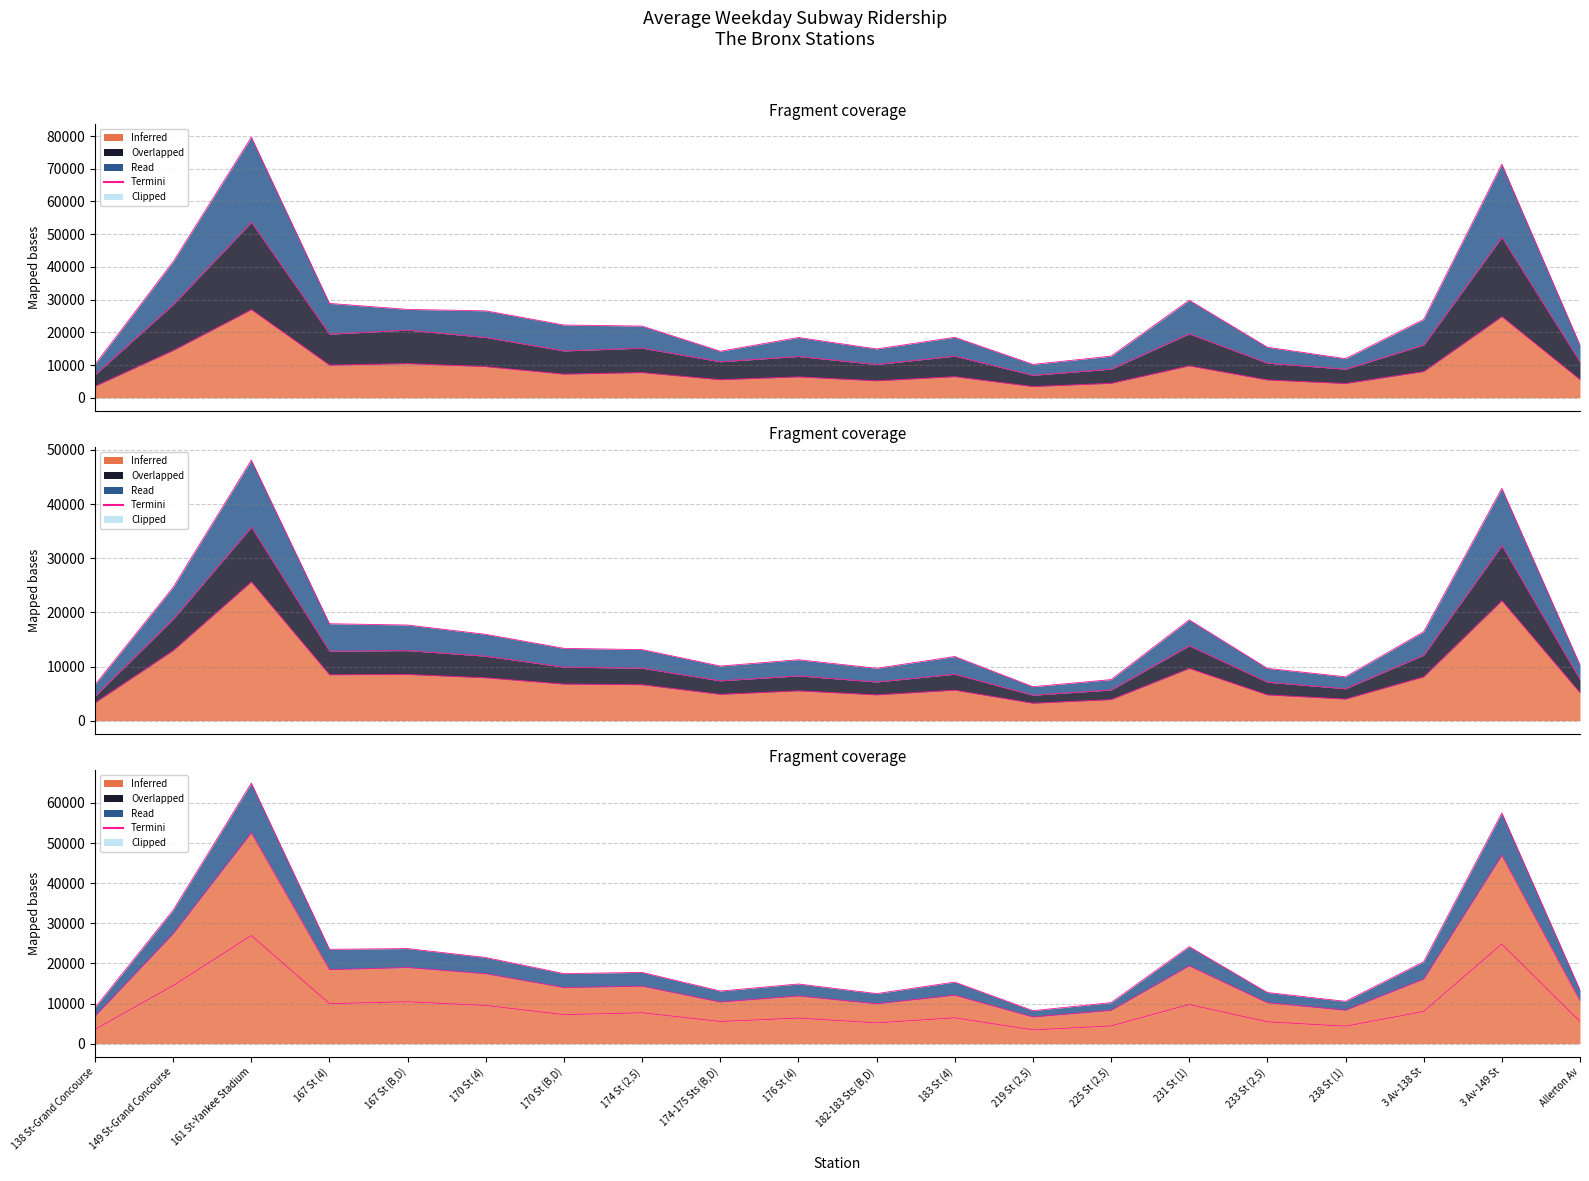

Rank the categories by value from highest to lowest.

161 St-Yankee Stadium, 3 Av-149 St, 149 St-Grand Concourse, 231 St (1), 167 St (B,D), 167 St (4), 170 St (4), 3 Av-138 St, 174 St (2,5), 170 St (B,D), 183 St (4), 176 St (4), Allerton Av, 174-175 Sts (B,D), 233 St (2,5), 182-183 Sts (B,D), 238 St (1), 225 St (2,5), 138 St-Grand Concourse, 219 St (2,5)